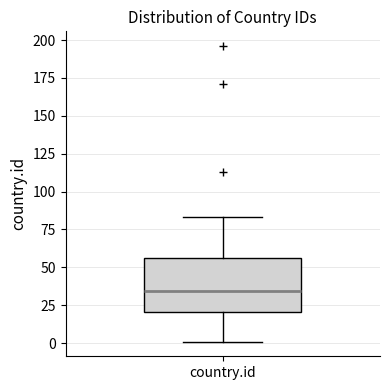

Where is the upper edge of the box for country.id on the y-axis? The values are not printed on the chart, so give them approximately, as read against the axis.

55